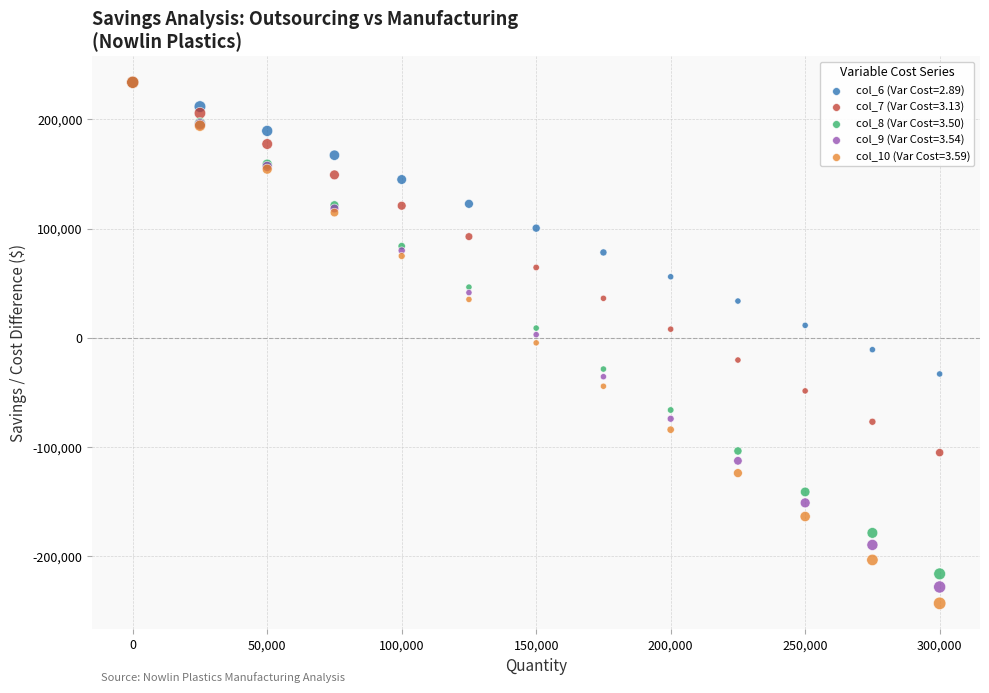

Which series contains the lowest Y value?

col_10 (Var Cost=3.59)